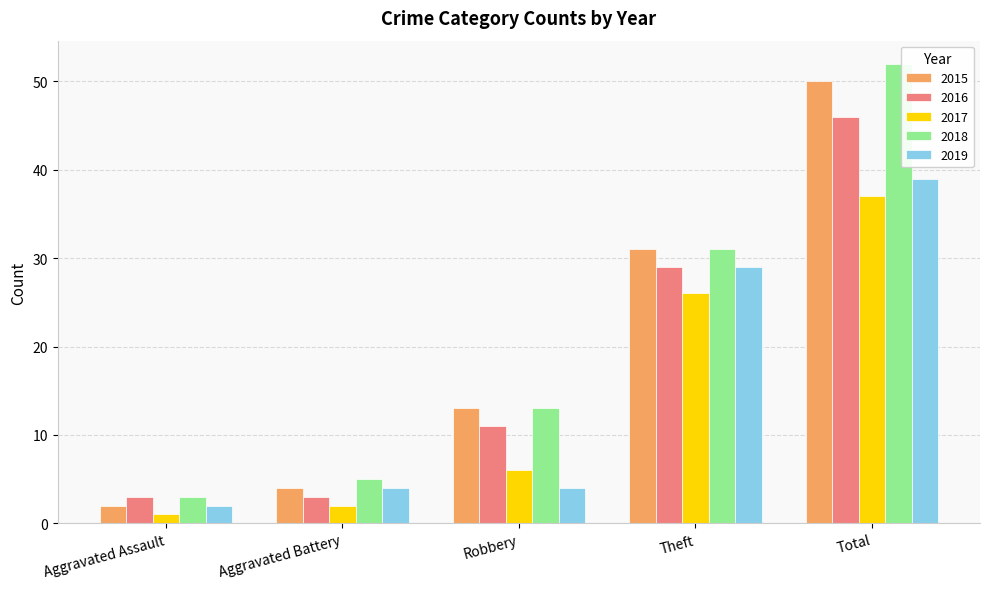

What position from the right is Aggravated Assault?

5